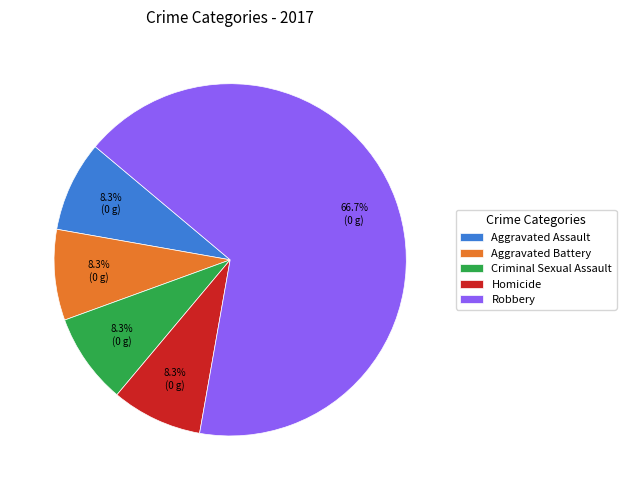

Count the number of slices in the pie.

5